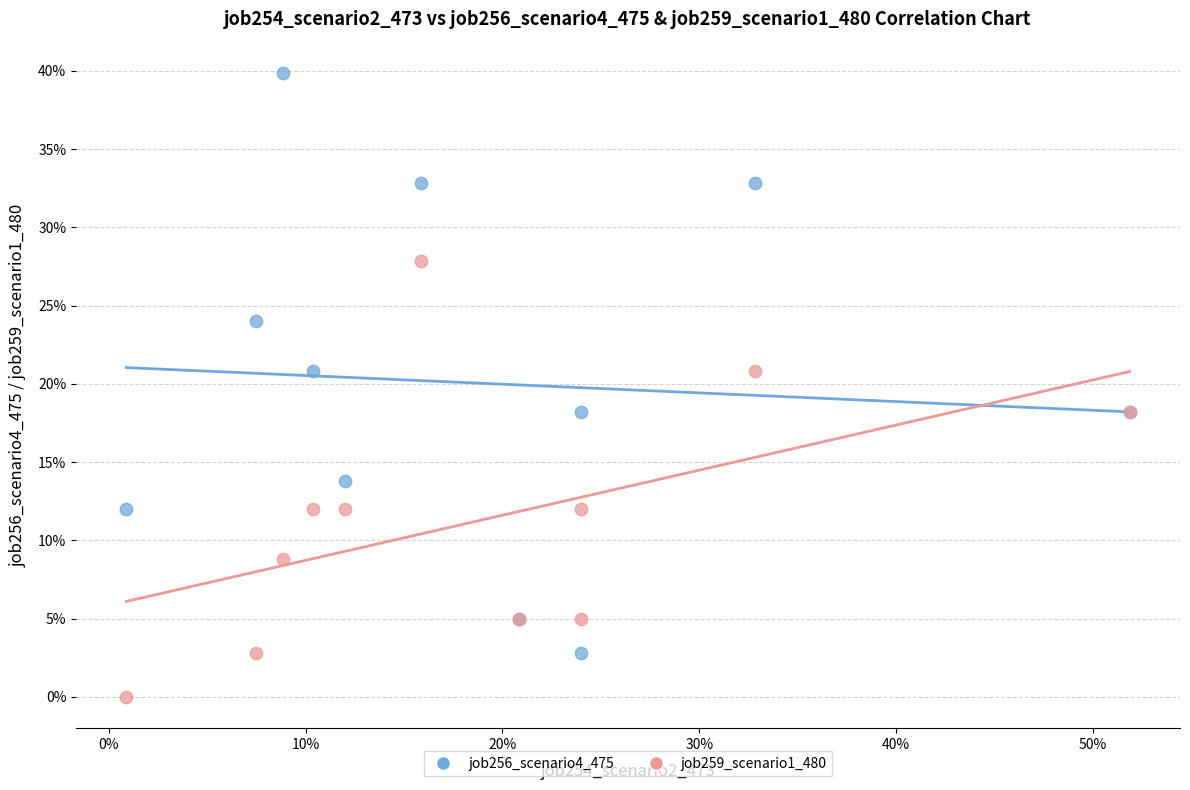

What are all the series names shown in the legend?

job256_scenario4_475, job259_scenario1_480